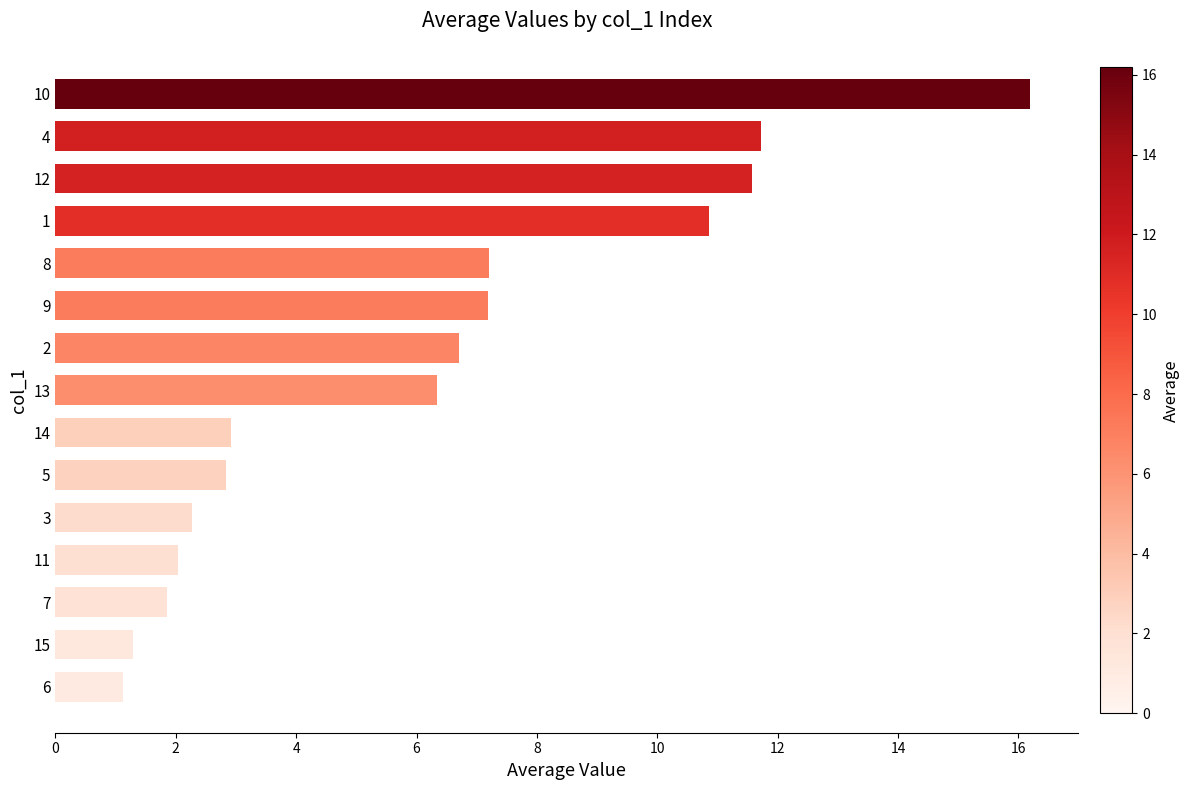

Between 6 and 13, which is larger?

13